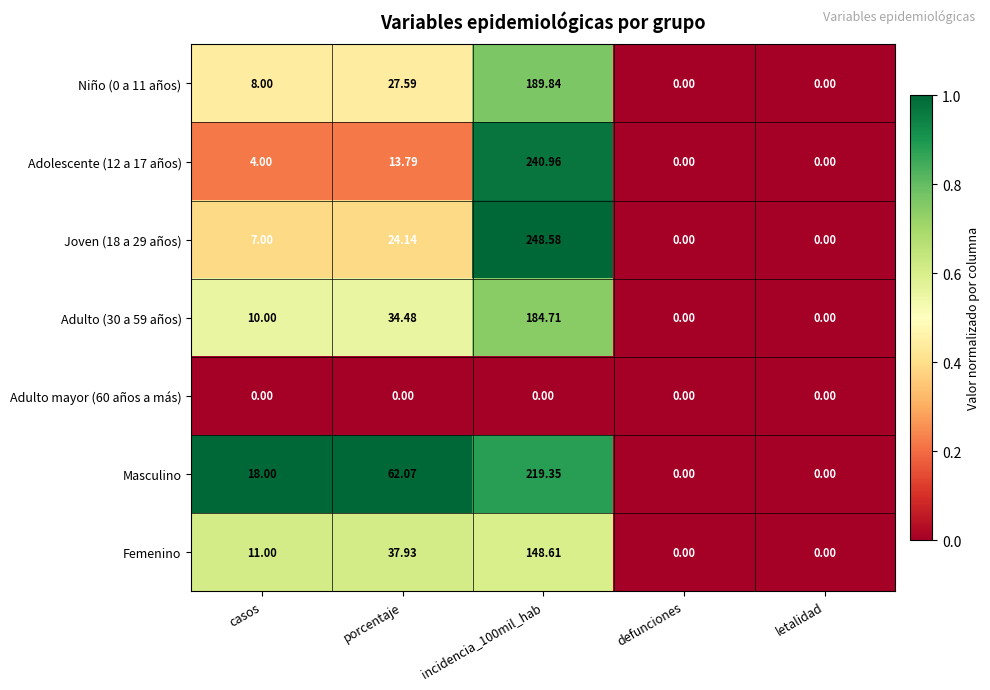

Which series has the largest total across all categories?

Masculino